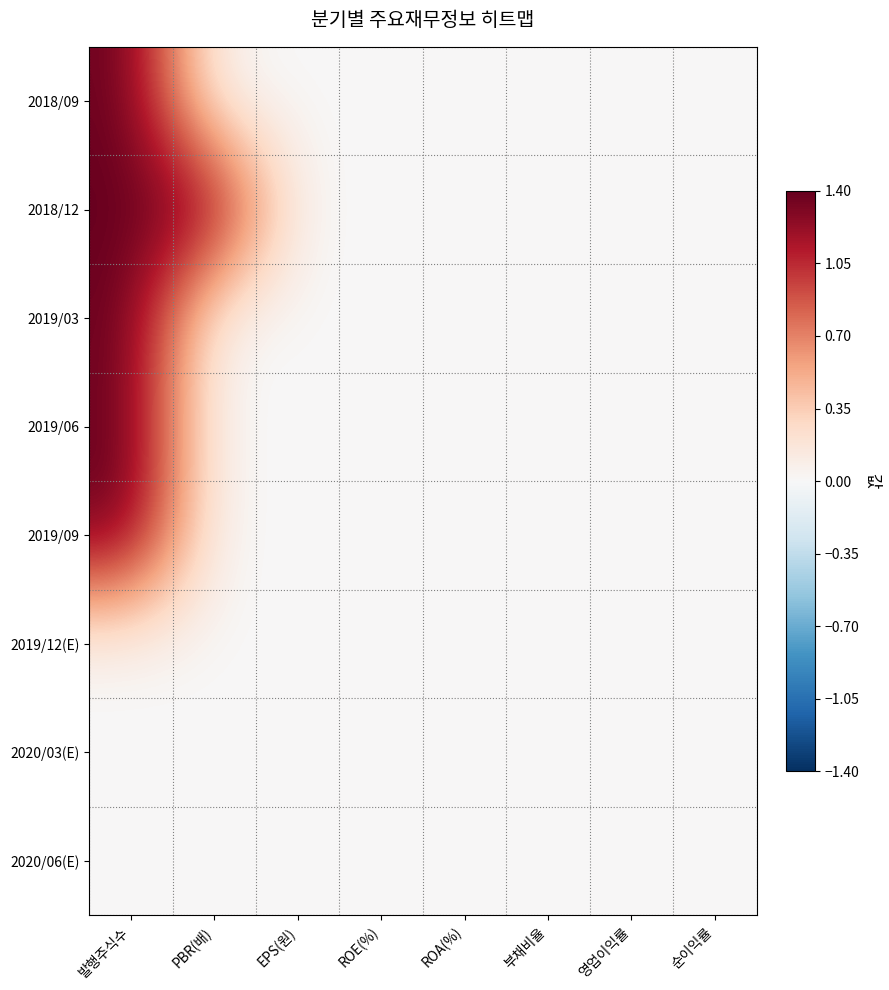

Reading right to left, what are all the values shown in this chart?

2018/09: 순이익률=0.0	영업이익률=0.0	부채비율=0.0	ROA(%)=0.0	ROE(%)=0.0	EPS(원)=0.0	PBR(배)=0.0	발행주식수=1.4
2018/12: 순이익률=0.0	영업이익률=0.0	부채비율=0.0	ROA(%)=0.0	ROE(%)=0.0	EPS(원)=0.0	PBR(배)=1.4	발행주식수=1.4
2019/03: 순이익률=0.0	영업이익률=0.0	부채비율=0.0	ROA(%)=0.0	ROE(%)=0.0	EPS(원)=0.0	PBR(배)=0.0	발행주식수=1.4
2019/06: 순이익률=0.0	영업이익률=0.0	부채비율=0.0	ROA(%)=0.0	ROE(%)=0.0	EPS(원)=0.0	PBR(배)=0.0	발행주식수=1.4
2019/09: 순이익률=0.0	영업이익률=0.0	부채비율=0.0	ROA(%)=0.0	ROE(%)=0.0	EPS(원)=0.0	PBR(배)=0.0	발행주식수=1.4
2019/12(E): 순이익률=0.0	영업이익률=0.0	부채비율=0.0	ROA(%)=0.0	ROE(%)=0.0	EPS(원)=0.0	PBR(배)=0.0	발행주식수=0.0
2020/03(E): 순이익률=0.0	영업이익률=0.0	부채비율=0.0	ROA(%)=0.0	ROE(%)=0.0	EPS(원)=0.0	PBR(배)=0.0	발행주식수=0.0
2020/06(E): 순이익률=0.0	영업이익률=0.0	부채비율=0.0	ROA(%)=0.0	ROE(%)=0.0	EPS(원)=0.0	PBR(배)=0.0	발행주식수=0.0